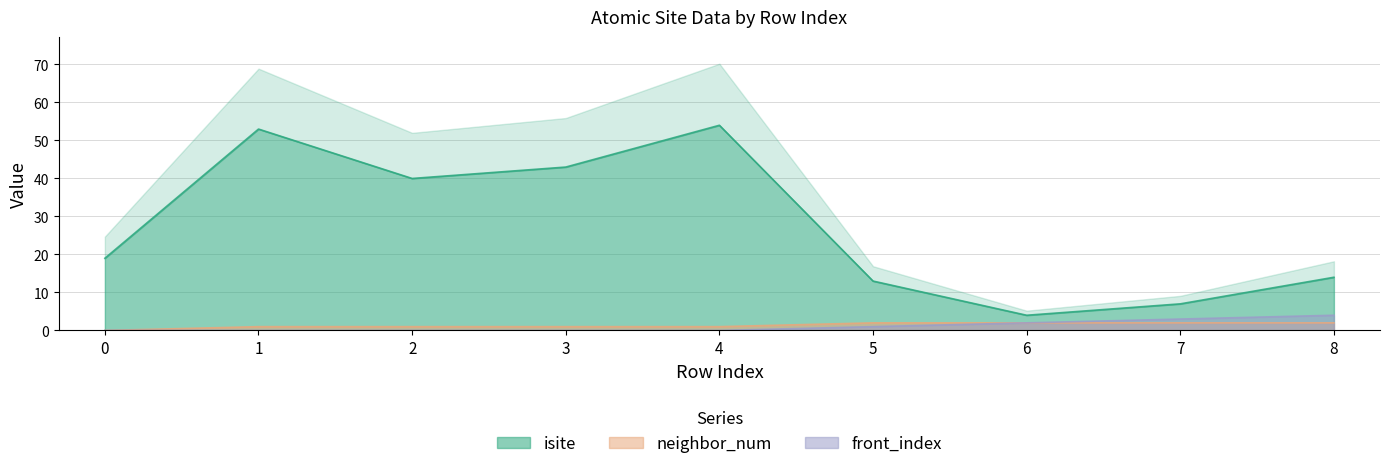

What is the spread (max minus min) of values at 7?

5